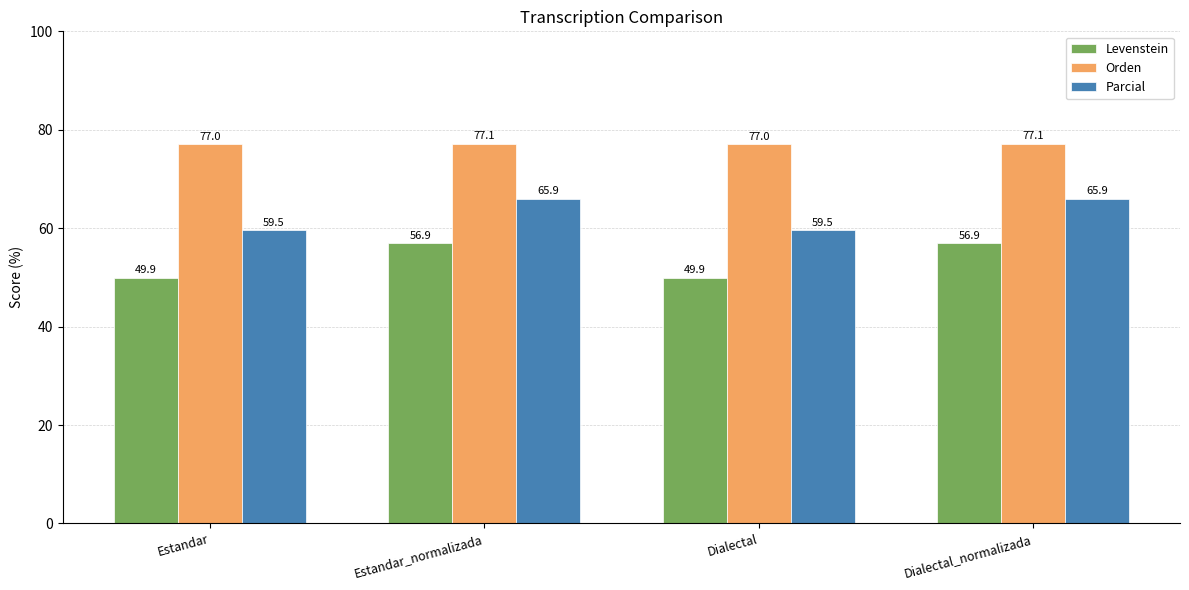

How many distinct data groups are displayed?

3